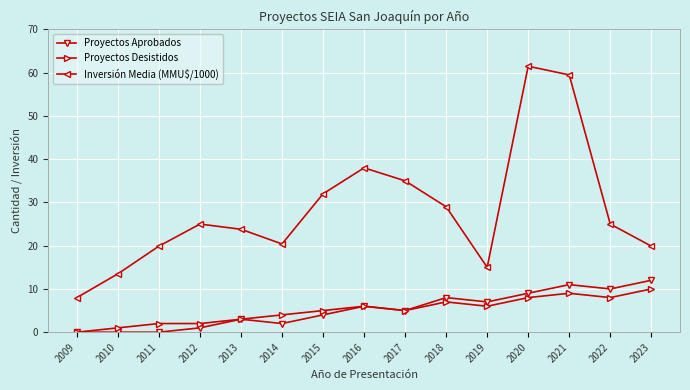

True or false: Inversión Media (MMU$/1000) and Proyectos Desistidos cross at least once.

False